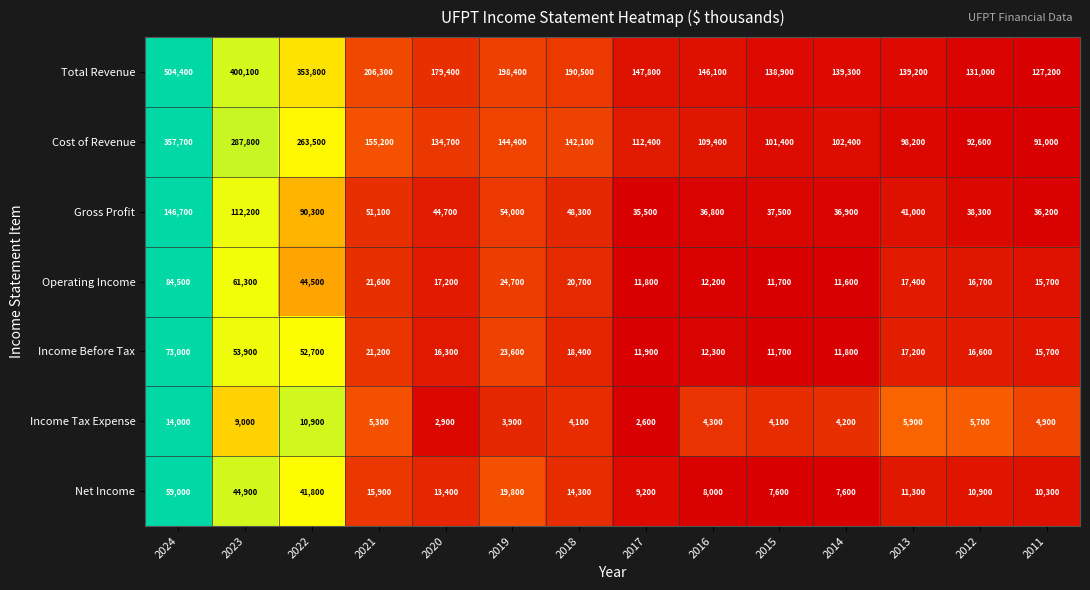

Rank the series by their maximum value, from lowest to highest.

Income Tax Expense, Net Income, Income Before Tax, Operating Income, Gross Profit, Cost of Revenue, Total Revenue